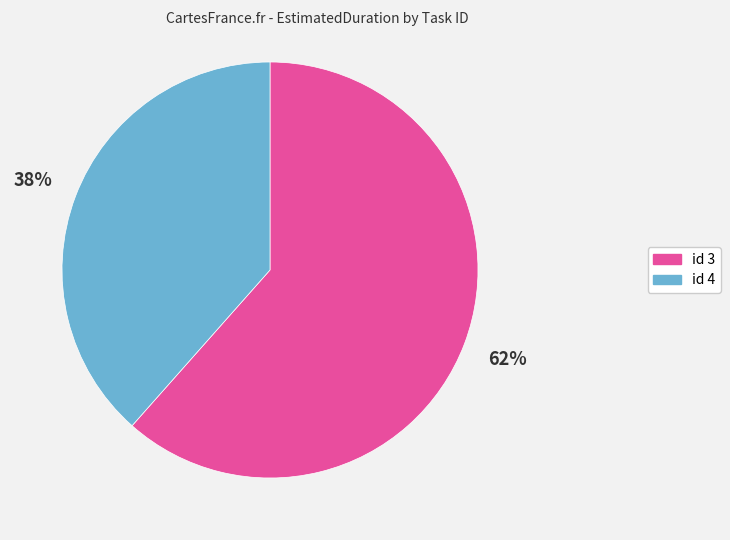

To the nearest percent, what is the average slice percentage?

50%